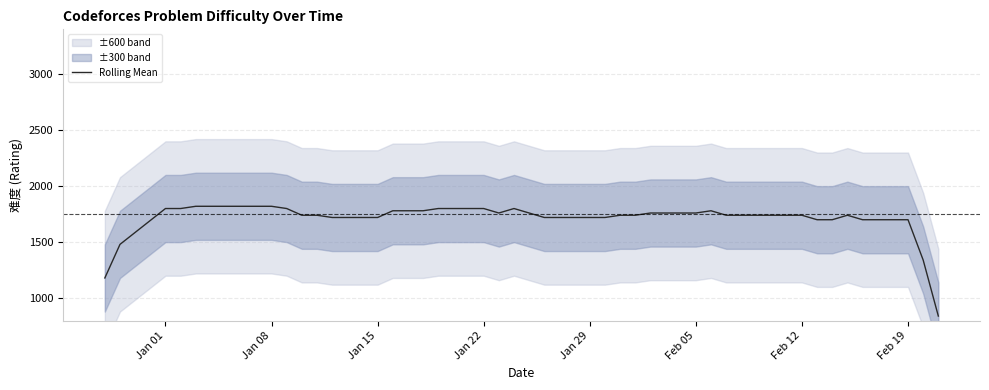

What is the minimum value for Rolling Mean?

840